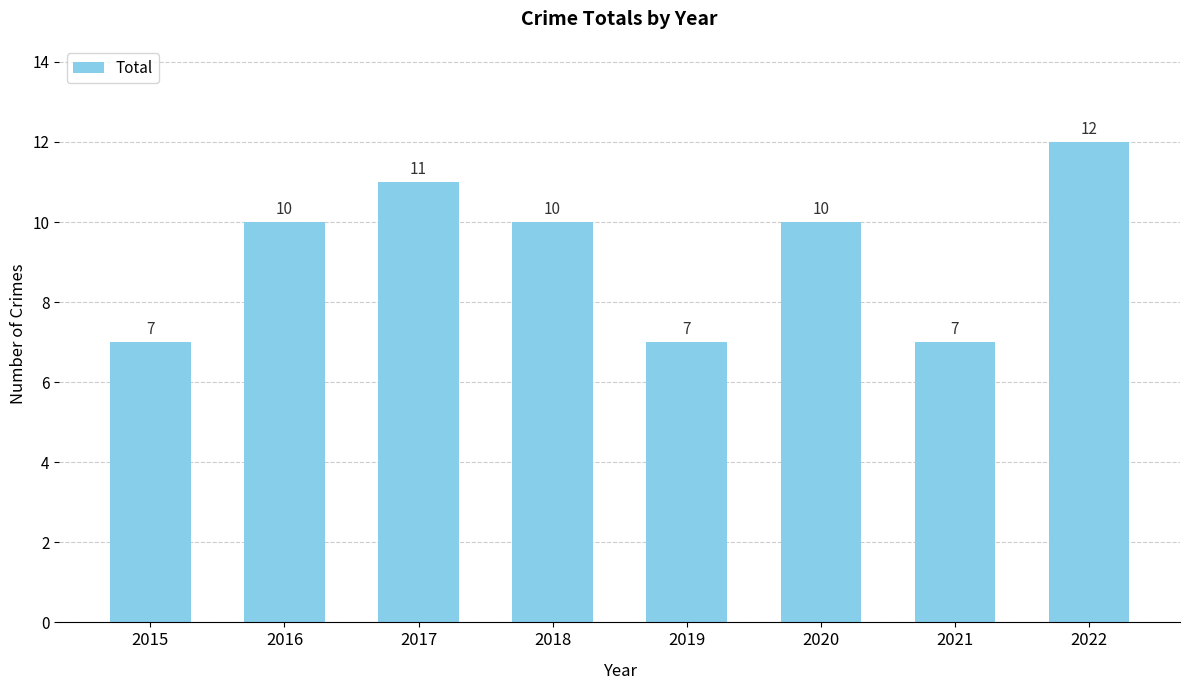

The chart shows a value of 7 at 2019. True or false?

True